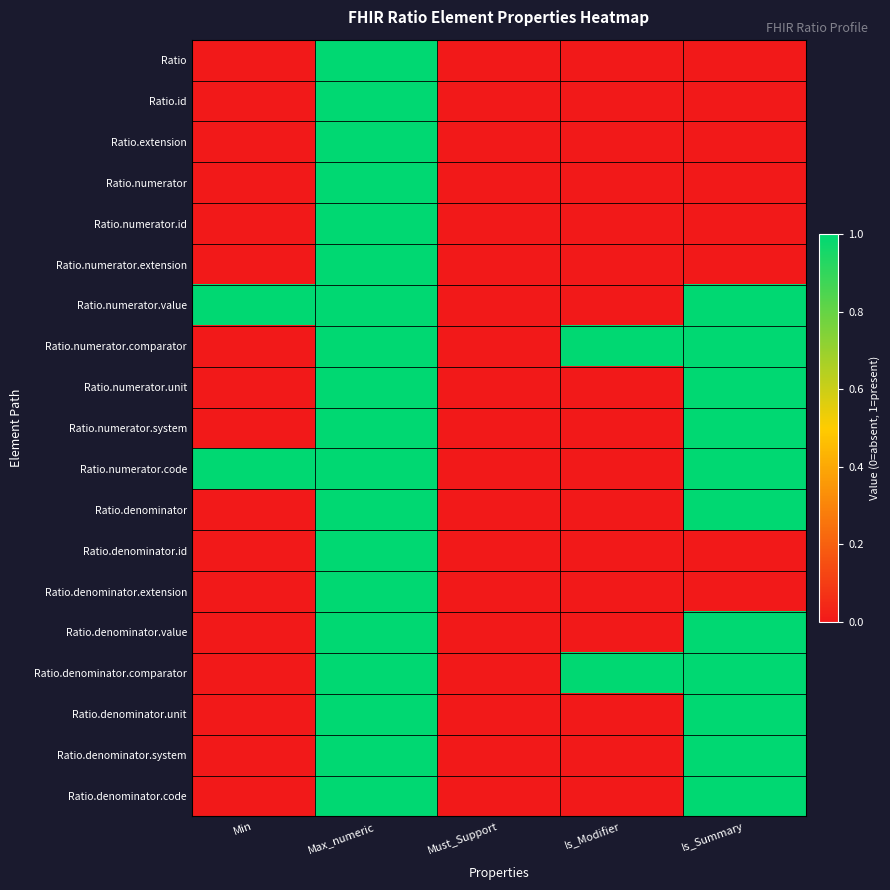

What is the total value across all series at Min?

2